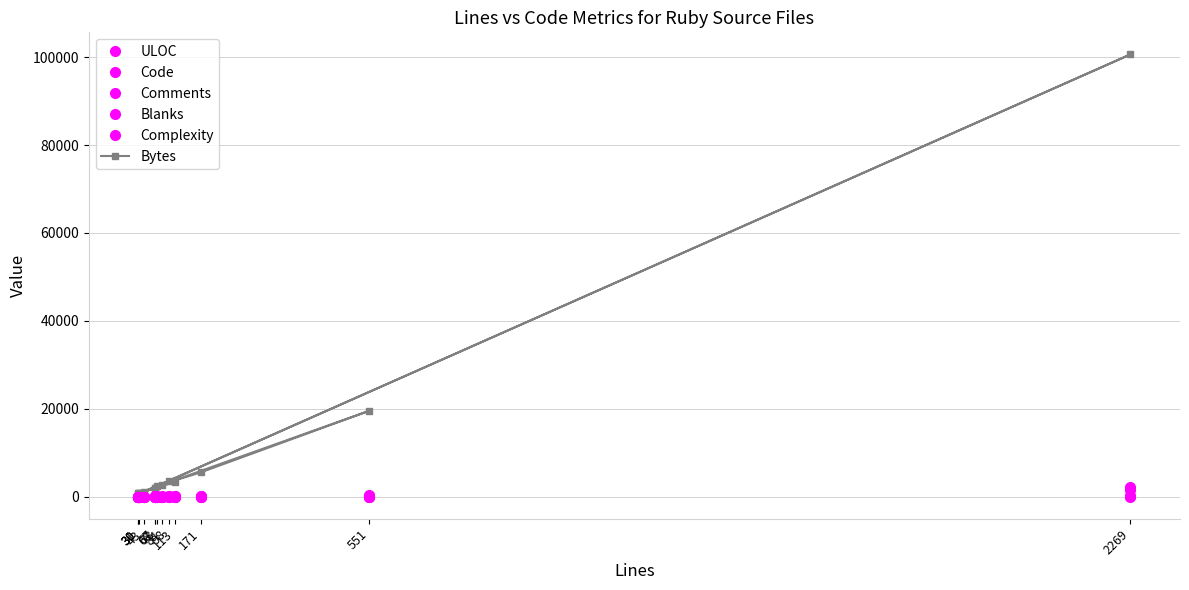

How many data points in Code are above 59?

6